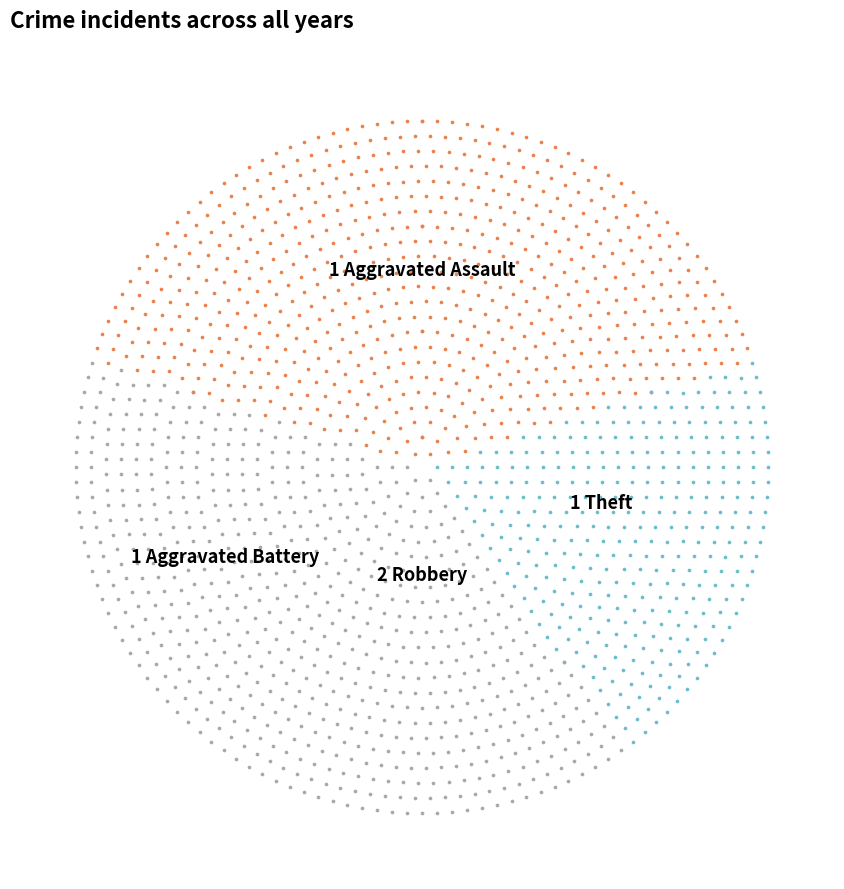

How many segments does this pie chart have?

4